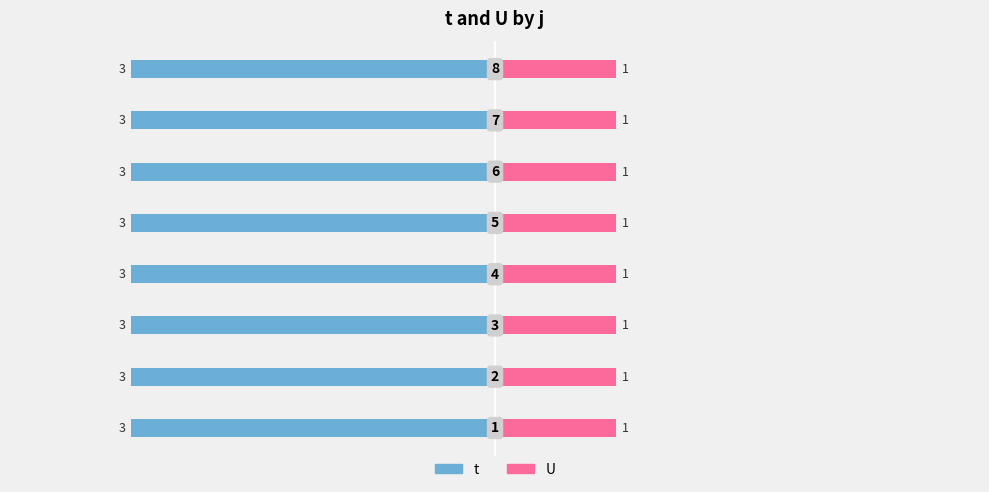

Rank the categories by U value from lowest to highest.

1, 2, 3, 4, 5, 6, 7, 8